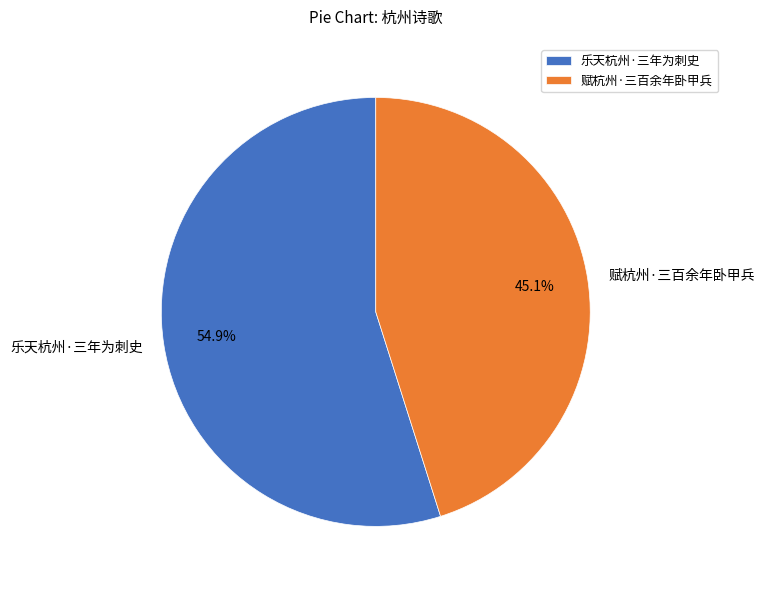

Between 赋杭州·三百余年卧甲兵 and 乐天杭州·三年为刺史, which is larger?

乐天杭州·三年为刺史